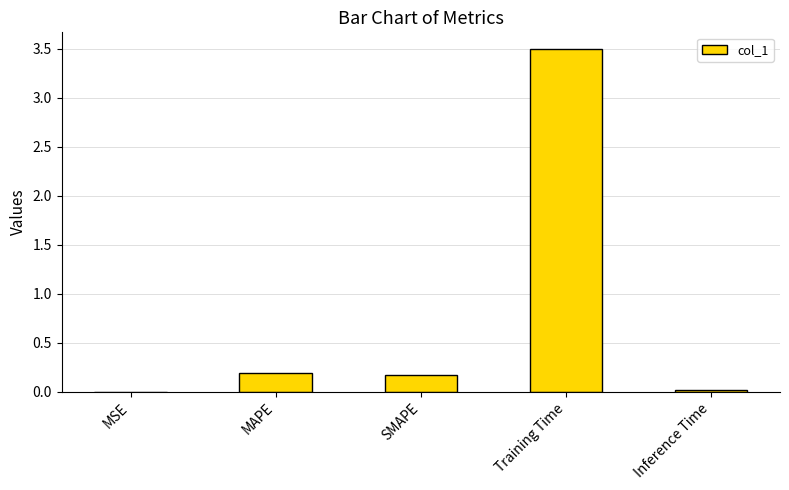

The chart shows a value of 0.2 at MAPE. True or false?

True